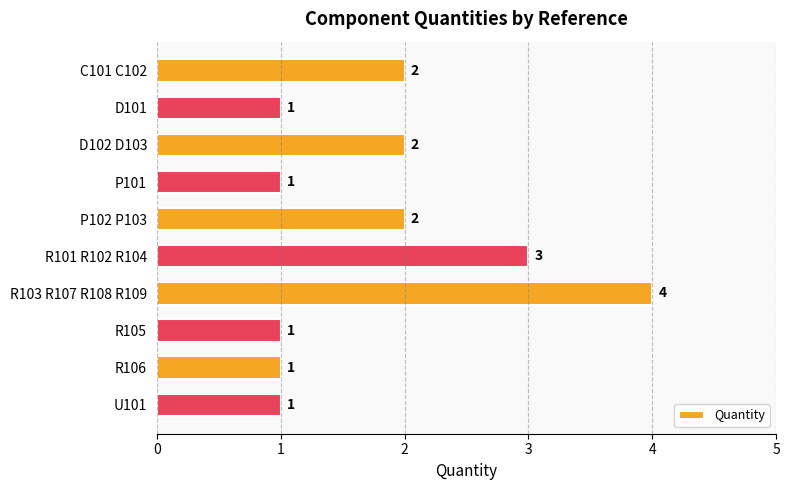

Is it true that the value at C101 C102 is 1?

False